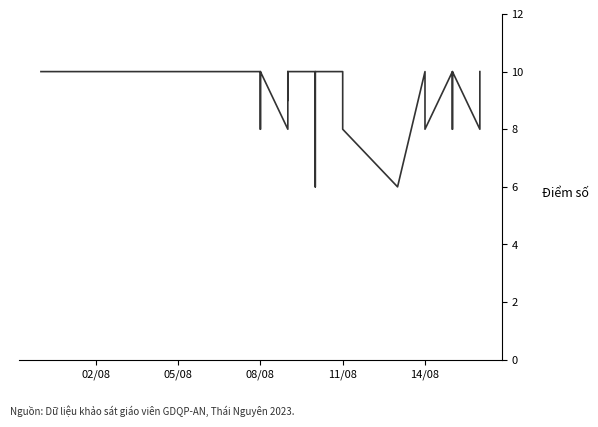

What is the smallest value displayed?

6